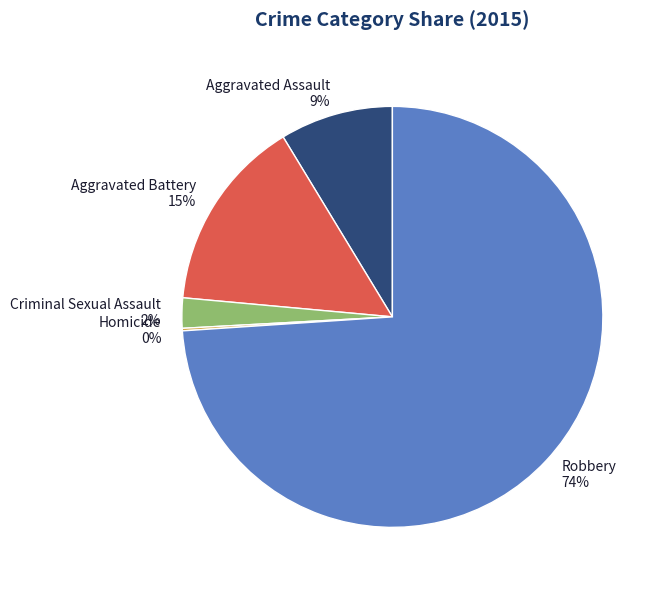

Which has a higher value, Aggravated Battery or Aggravated Assault?

Aggravated Battery